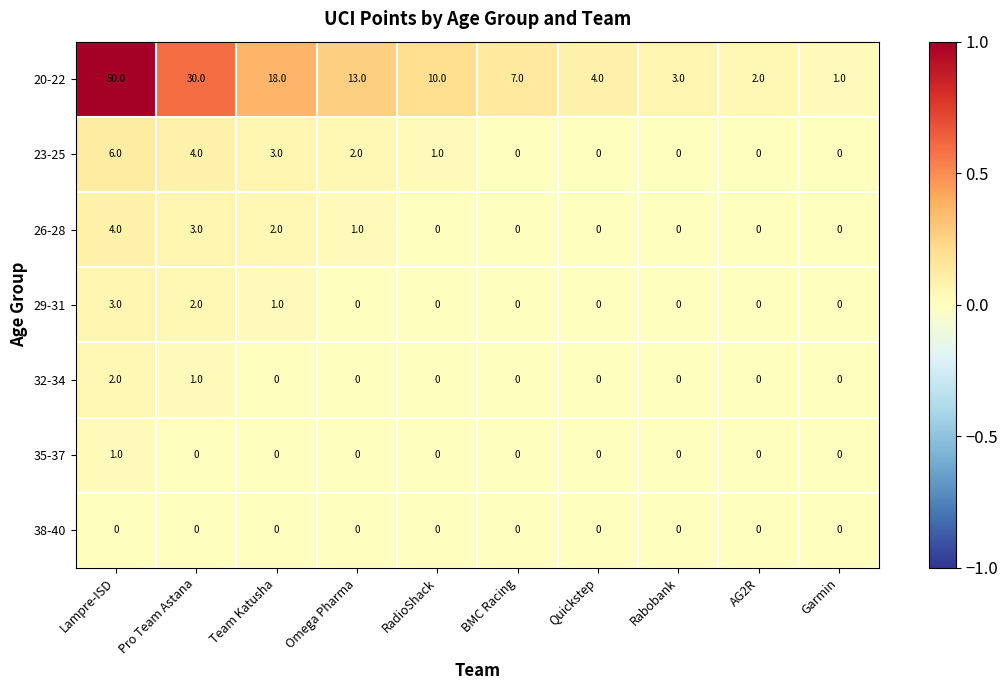

How many data points does each series have?

10